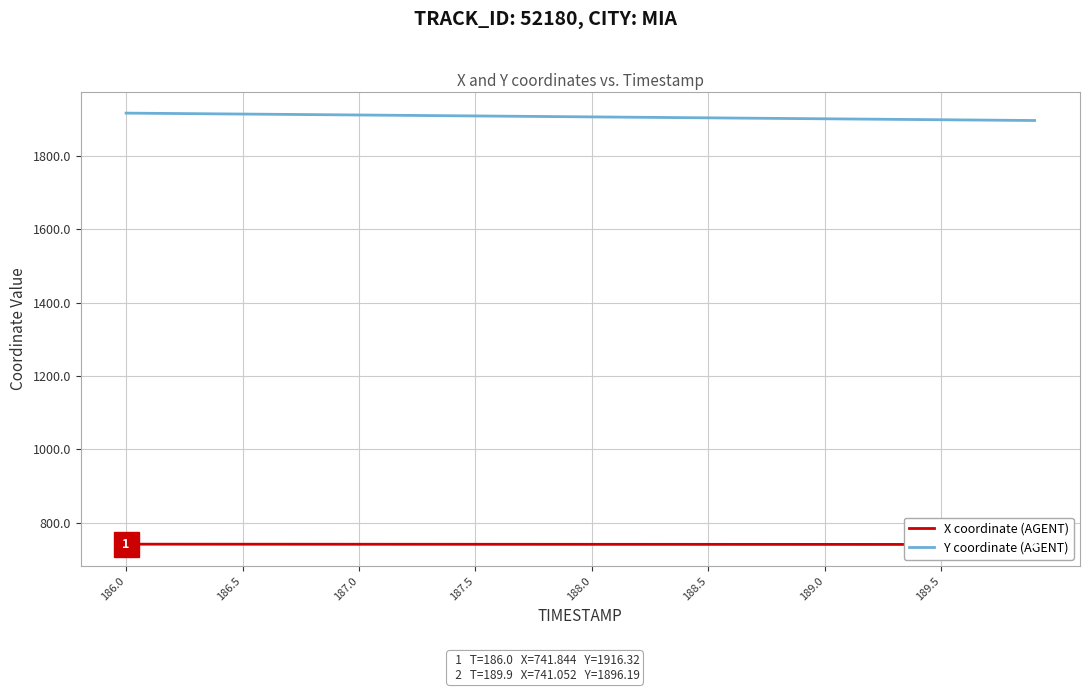

Reading right to left, extract all data points from this chart.

X coordinate (AGENT): 741.1	741.1	741.1	741.1	741.1	741.2	741.2	741.2	741.2	741.2	741.3	741.3	741.3	741.3	741.3	741.4	741.4	741.4	741.4	741.4	741.5	741.5	741.5	741.5	741.5	741.6	741.6	741.6	741.6	741.6	741.7	741.7	741.7	741.7	741.7	741.8	741.8	741.8	741.8	741.8
Y coordinate (AGENT): 1896.2	1896.7	1897.2	1897.8	1898.3	1898.8	1899.3	1899.8	1900.3	1900.9	1901.4	1901.9	1902.4	1902.9	1903.5	1904.0	1904.5	1905.0	1905.5	1906.0	1906.5	1907.1	1907.6	1908.1	1908.6	1909.1	1909.7	1910.2	1910.7	1911.2	1911.7	1912.2	1912.8	1913.3	1913.8	1914.3	1914.8	1915.3	1915.8	1916.3